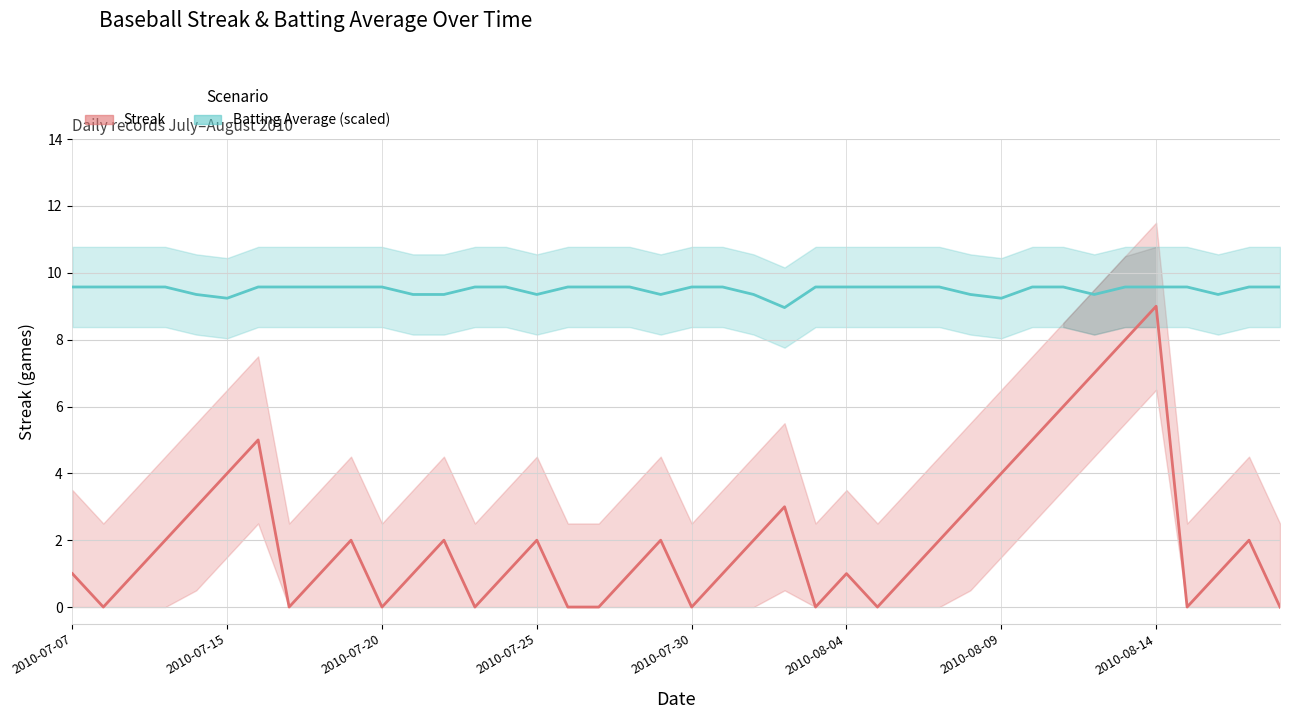

How many interior local valleys does the Batting Average (scaled) series have?

7